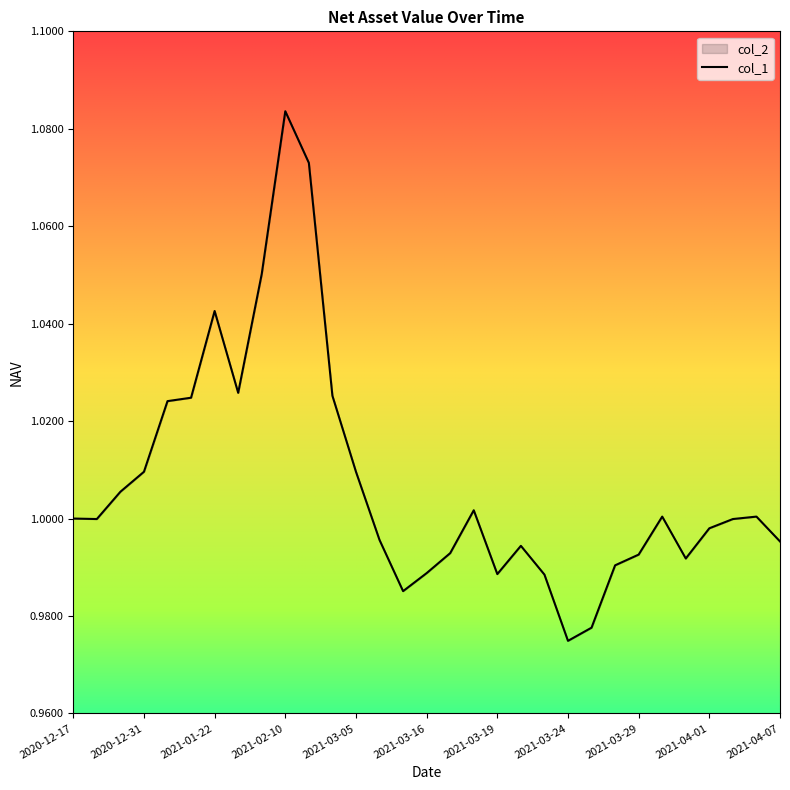

What is the difference between the second highest and minimum values?

0.1